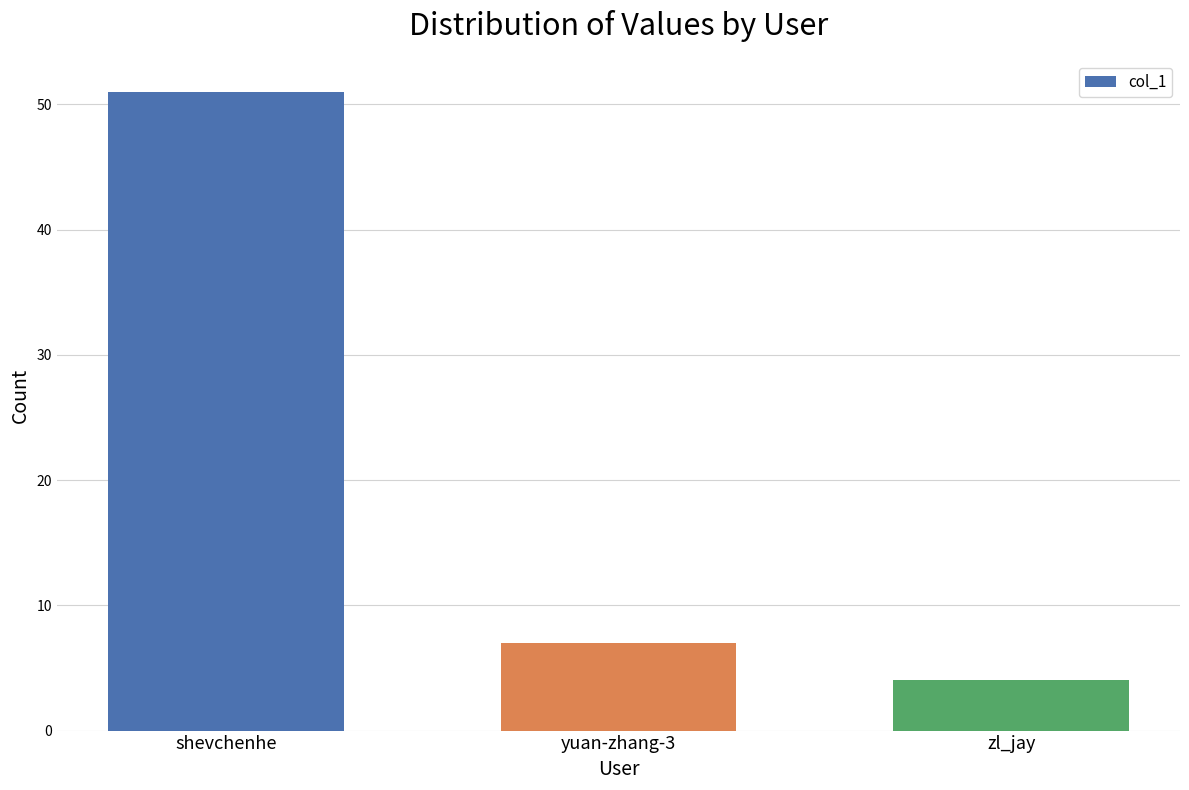

The chart shows a value of 7 at yuan-zhang-3. True or false?

True